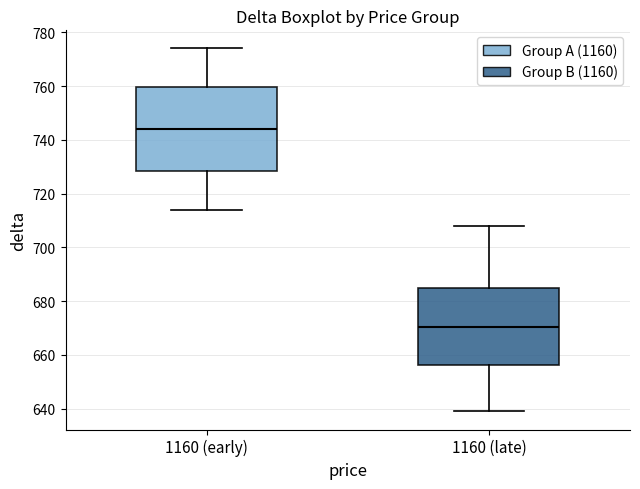

Which box's median line is the highest?

1160 (early)